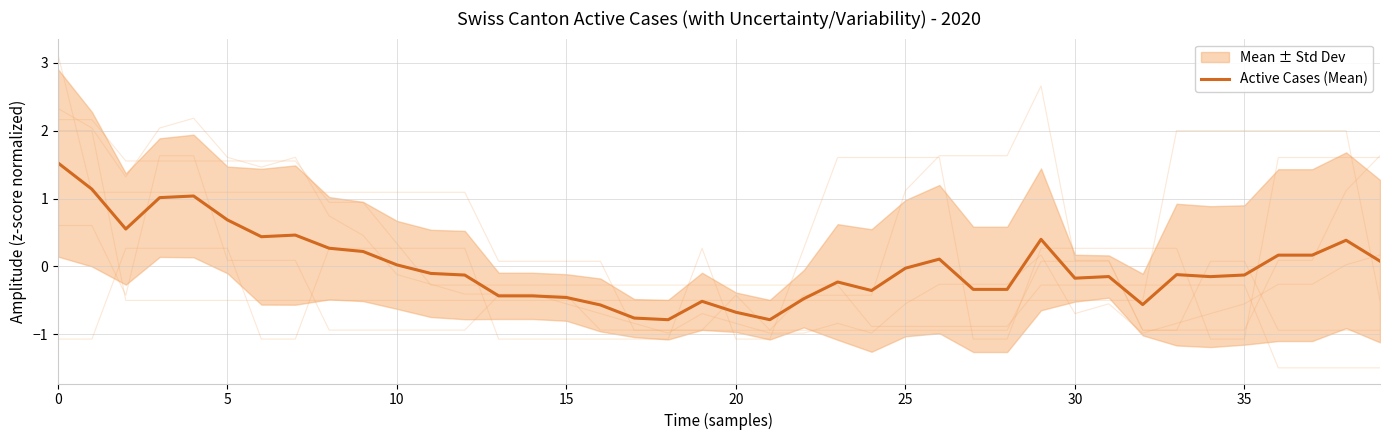

What is the minimum value for Active Cases (Mean)?

-0.8